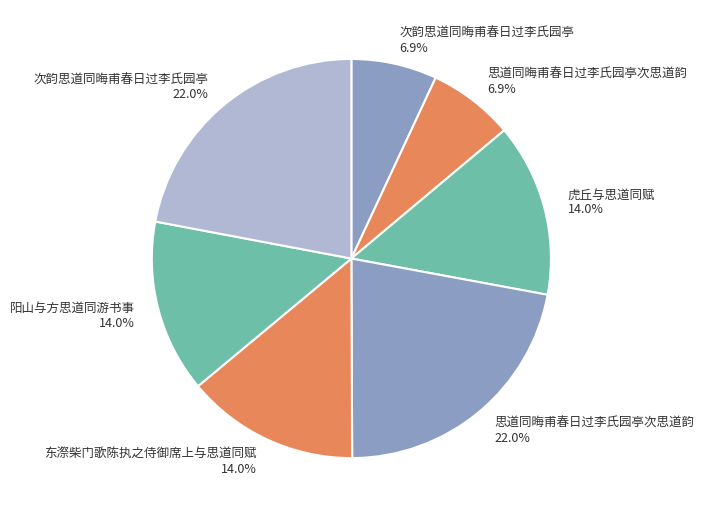

Combined, do 阳山与方思道同游书事 14.0% and 思道同晦甫春日过李氏园亭次思道韵 22.0% account for over 50%?

No